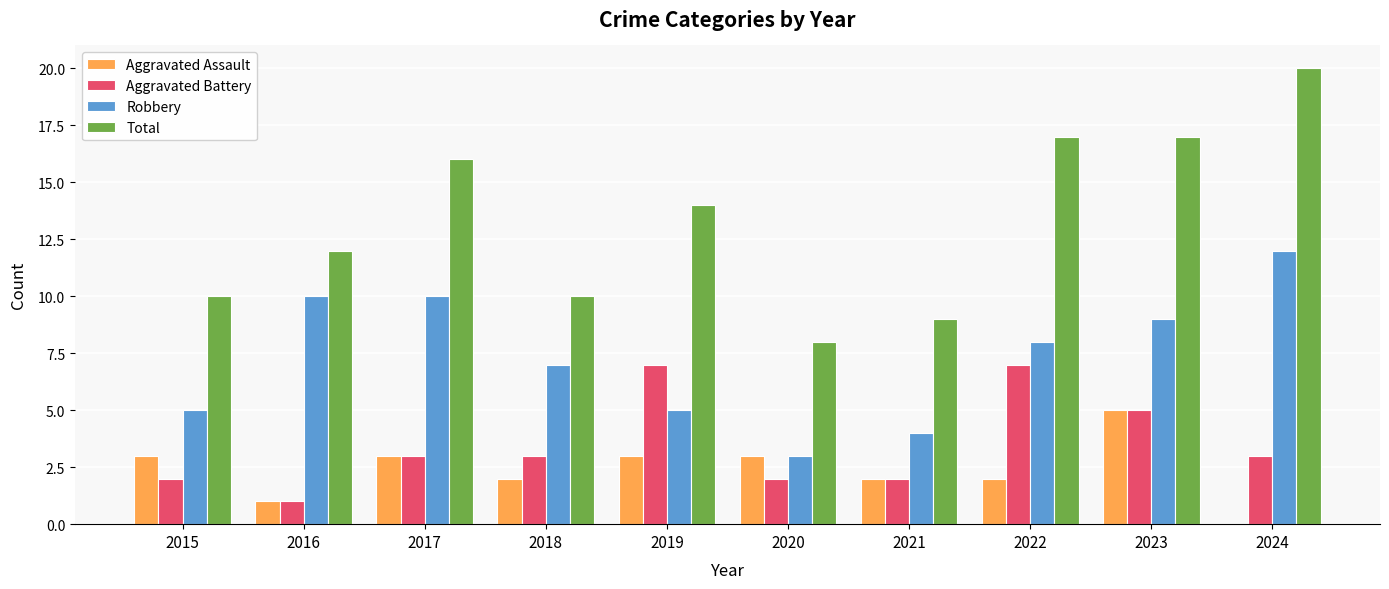

True or false: Aggravated Battery has a value of 2 at 2018.

False